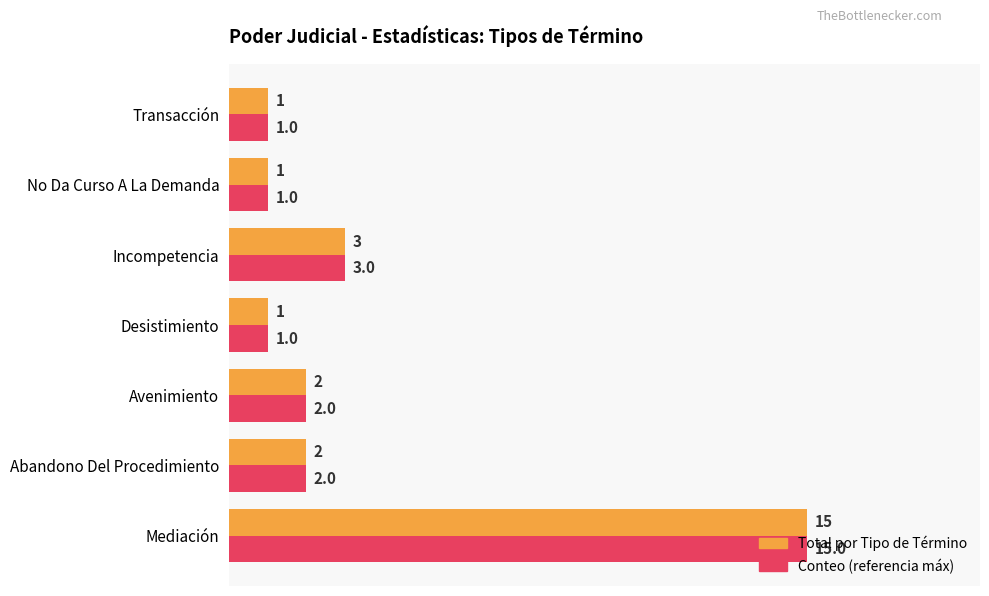

What is the maximum value shown in the chart?

15